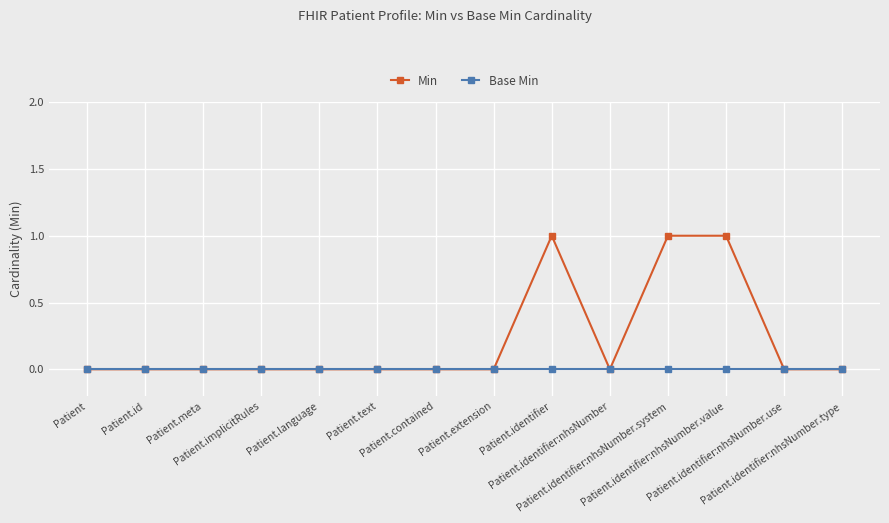

List the series in order of their overall mean, highest first.

Min, Base Min